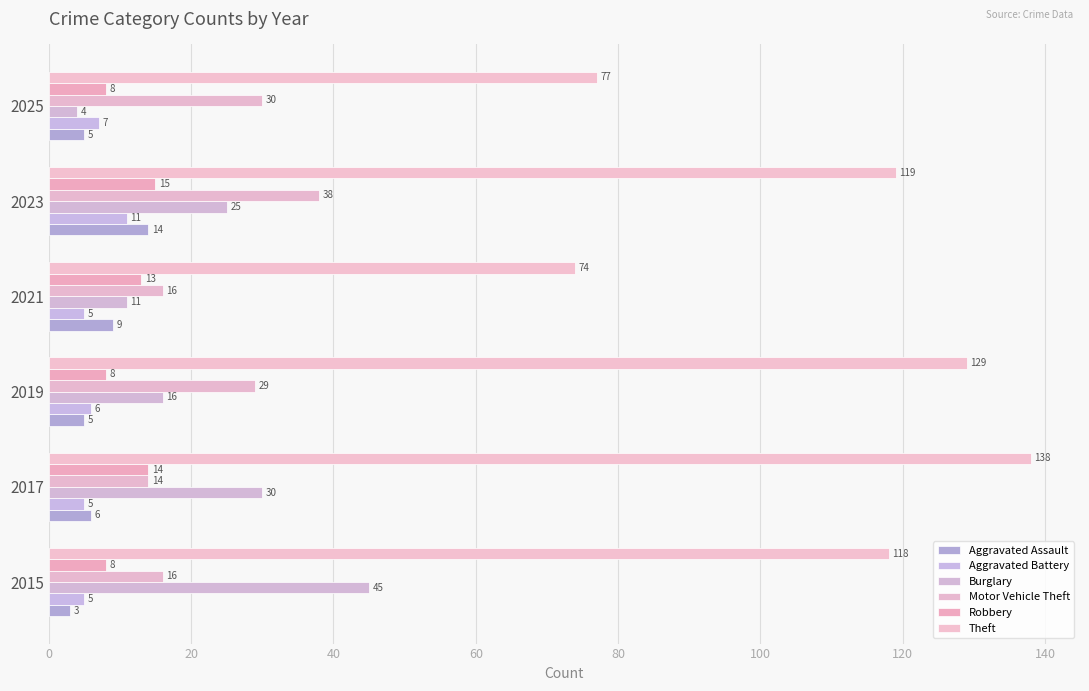

What is the lowest value of the Motor Vehicle Theft series?

14